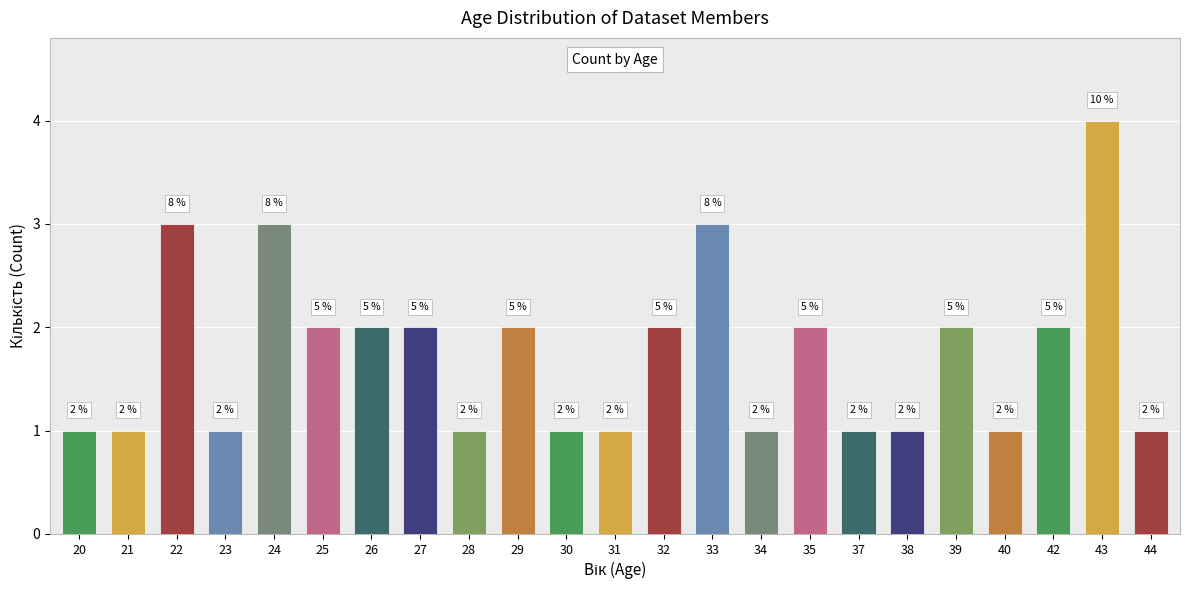

What is the value of the 21st bar from the left?

2